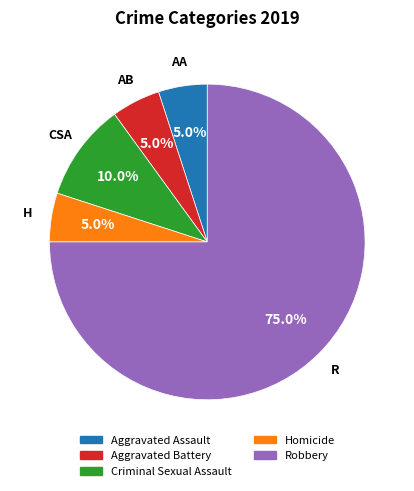

What is the ratio of the value at Aggravated Assault to the value at Robbery?

0.1